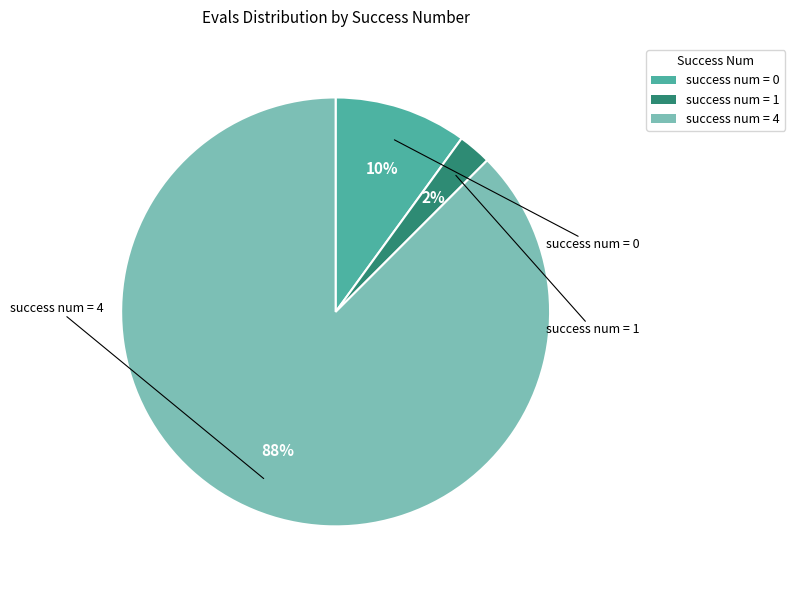

The success num = 4 slice represents 97% of the pie. True or false?

False